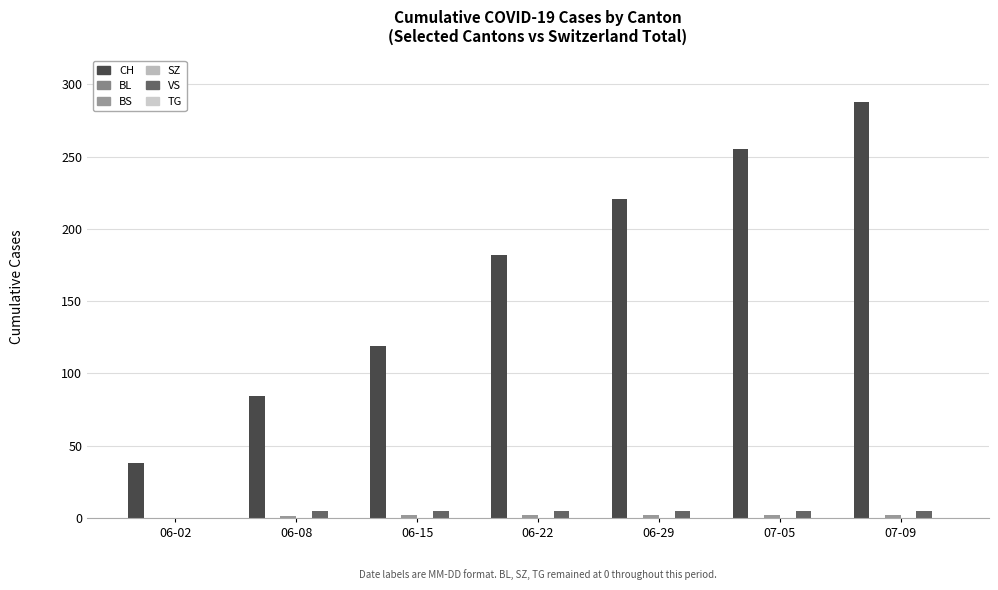

Reading left to right, list all the values displayed in this chart.

CH: 06-02=38	06-08=84	06-15=119	06-22=182	06-29=221	07-05=255	07-09=288
BL: 06-02=0	06-08=0	06-15=0	06-22=0	06-29=0	07-05=0	07-09=0
BS: 06-02=0	06-08=1	06-15=2	06-22=2	06-29=2	07-05=2	07-09=2
SZ: 06-02=0	06-08=0	06-15=0	06-22=0	06-29=0	07-05=0	07-09=0
VS: 06-02=0	06-08=5	06-15=5	06-22=5	06-29=5	07-05=5	07-09=5
TG: 06-02=0	06-08=0	06-15=0	06-22=0	06-29=0	07-05=0	07-09=0